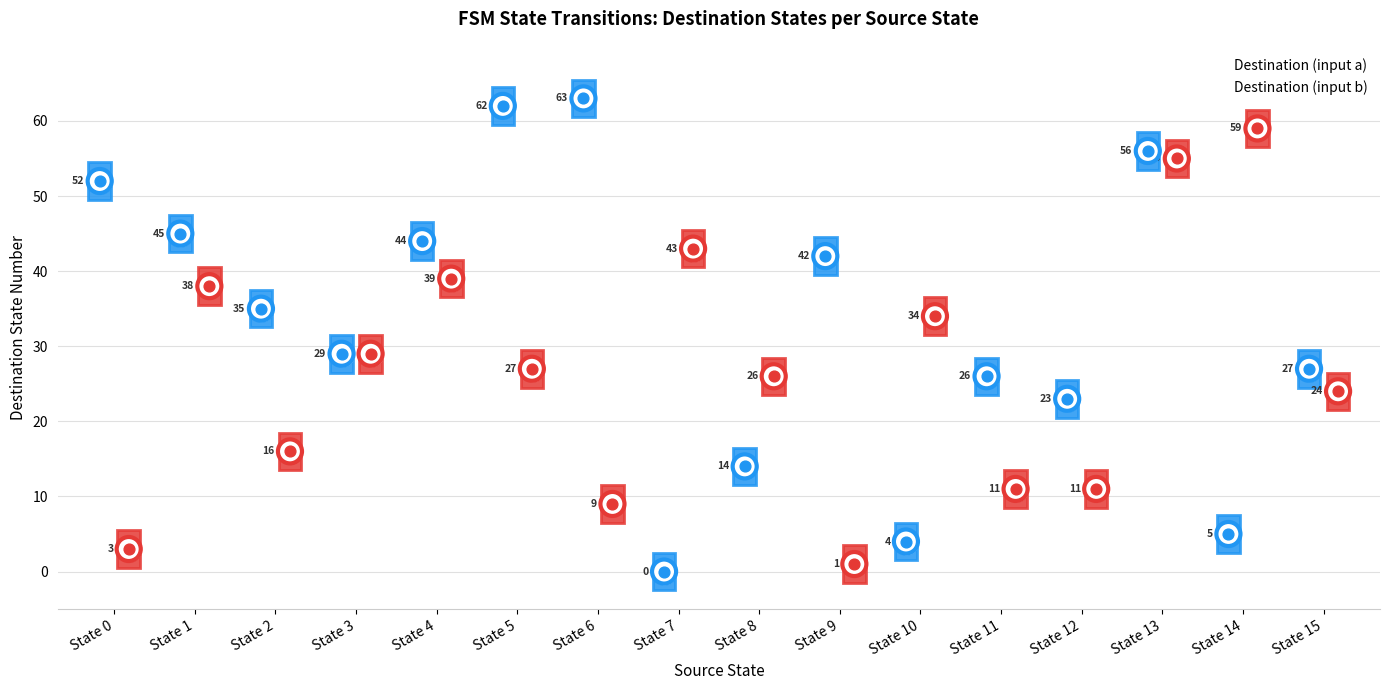

Which series has the widest spread of Y values?

Destination (input a)